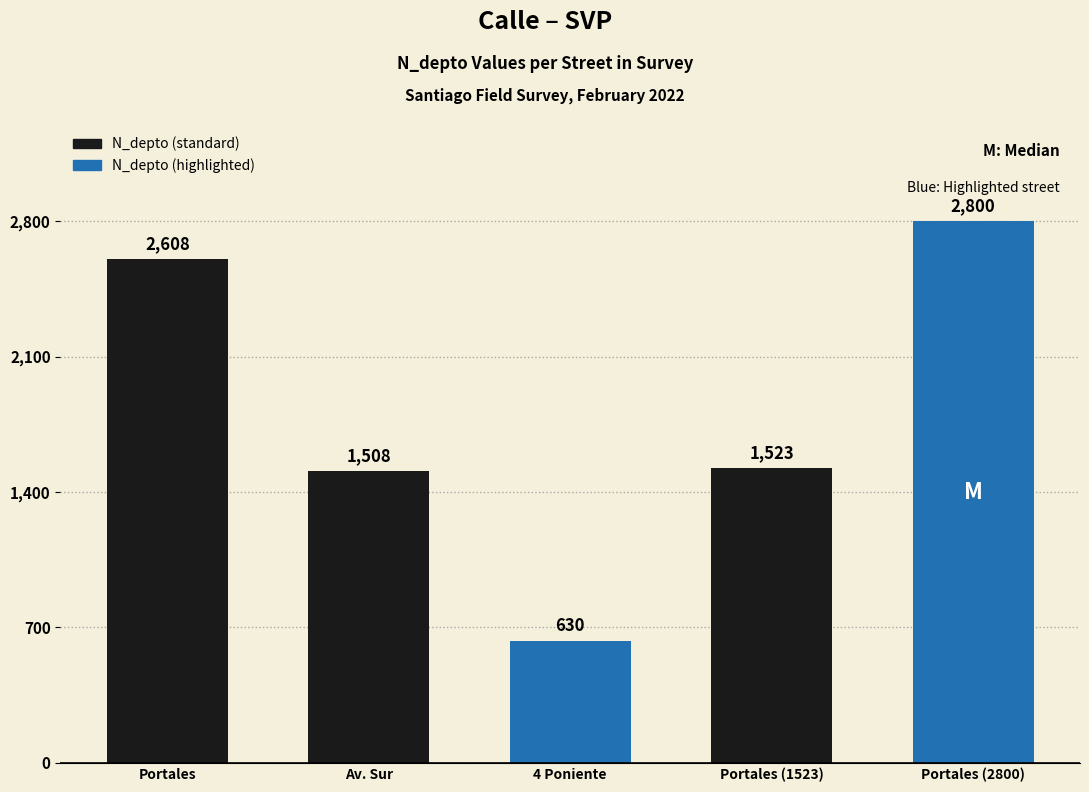

At which label is the value closest to 1715?

Portales (1523)